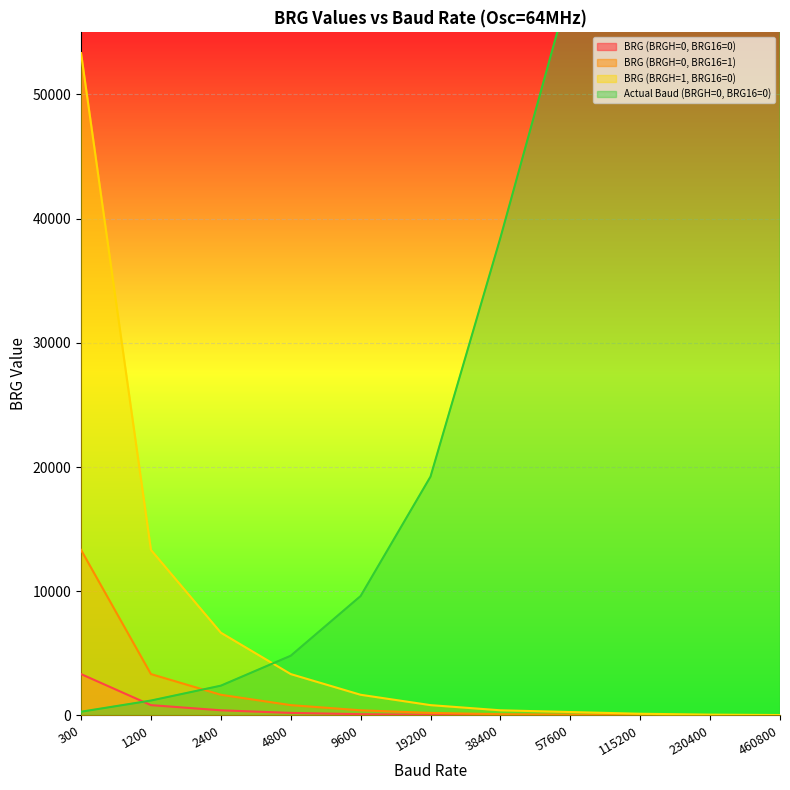

List the series in order of their peak value, lowest first.

BRG (BRGH=0, BRG16=0), BRG (BRGH=0, BRG16=1), BRG (BRGH=1, BRG16=0), Actual Baud (BRGH=0, BRG16=0)